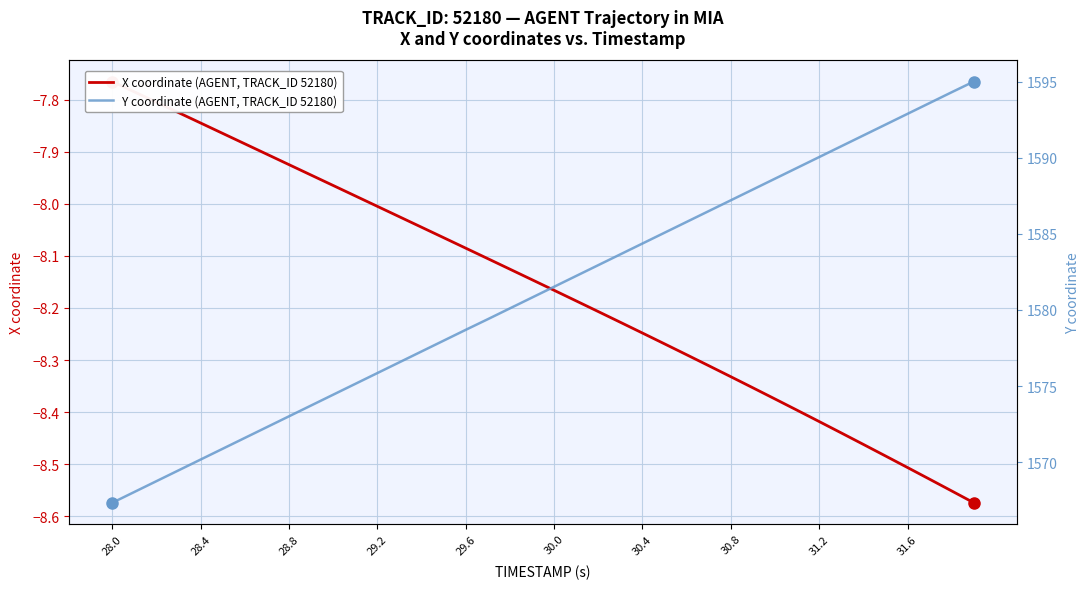

How many lines are shown in the chart?

2